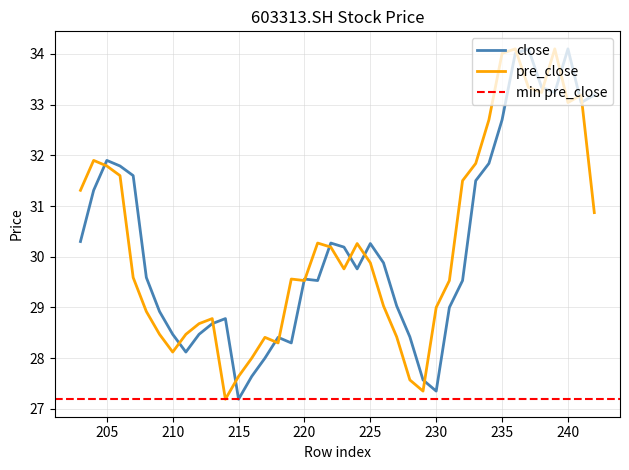

In pre_close, how many points are higher than both neighbors (excluding endpoints)?

9